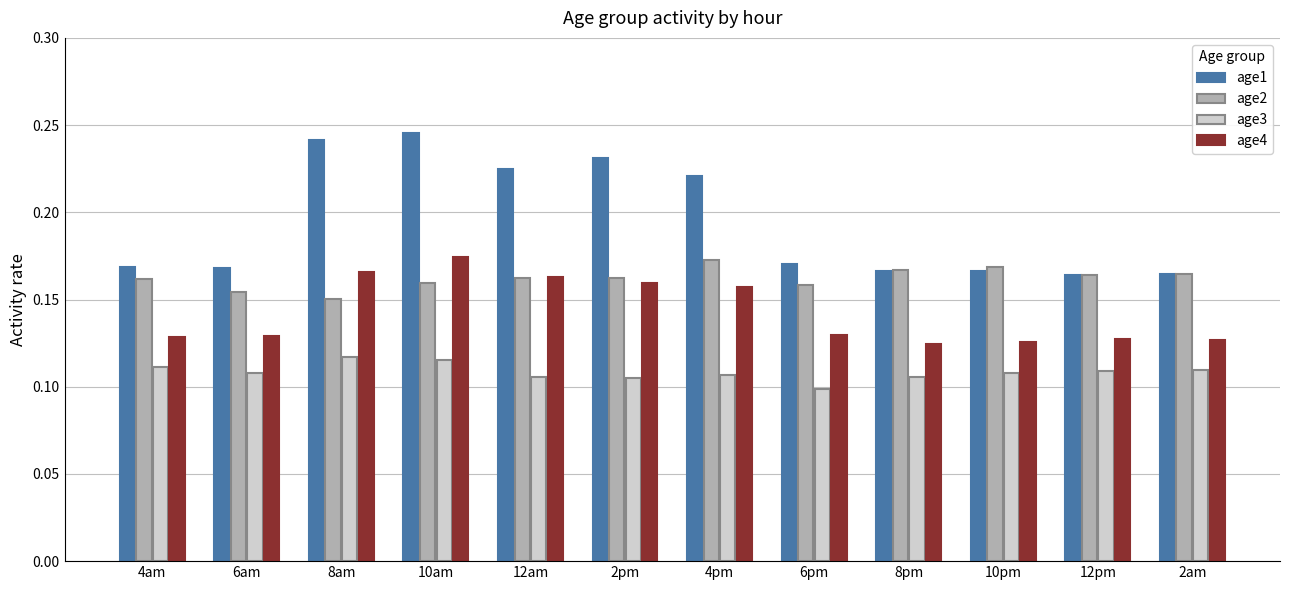

What is the sum of all age1 values?

2.3